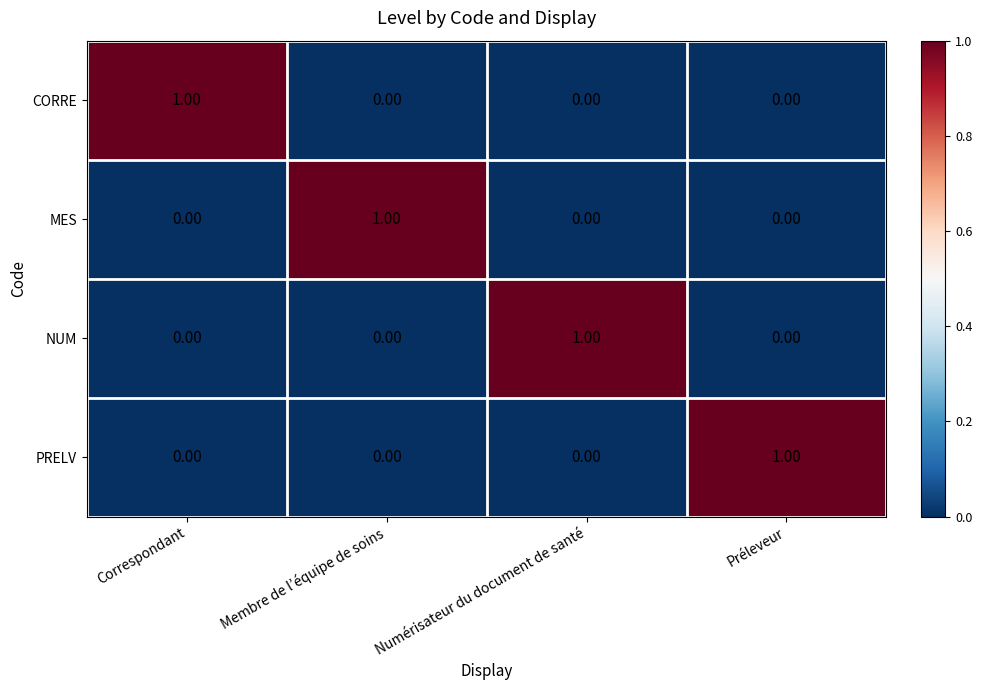

At which label does NUM reach its peak?

Numérisateur du document de santé